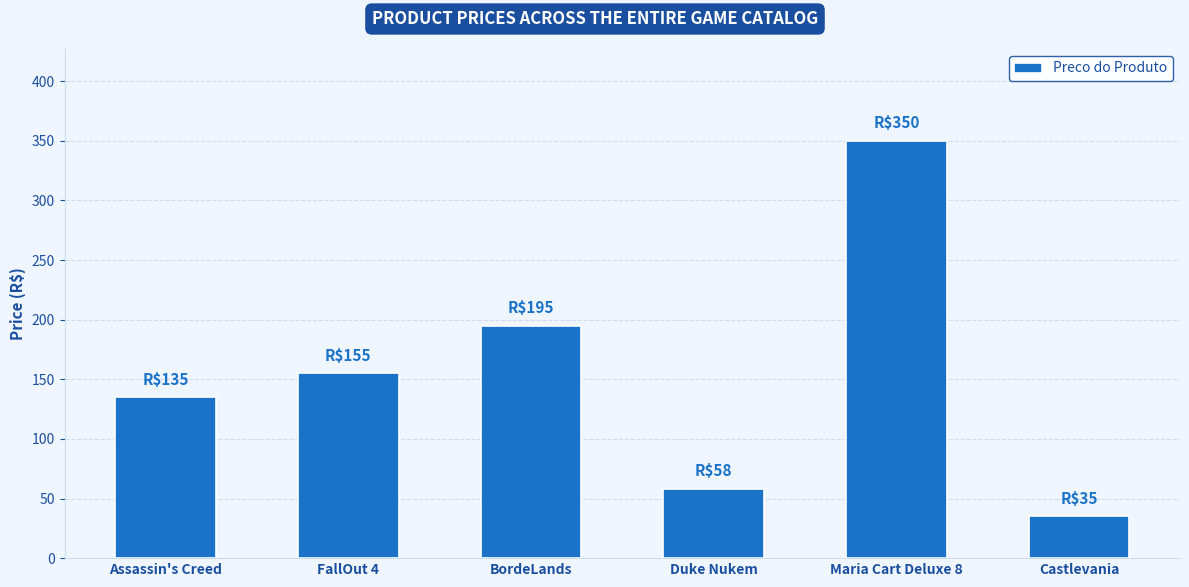

The chart shows a value of 135 at Assassin's Creed. True or false?

True